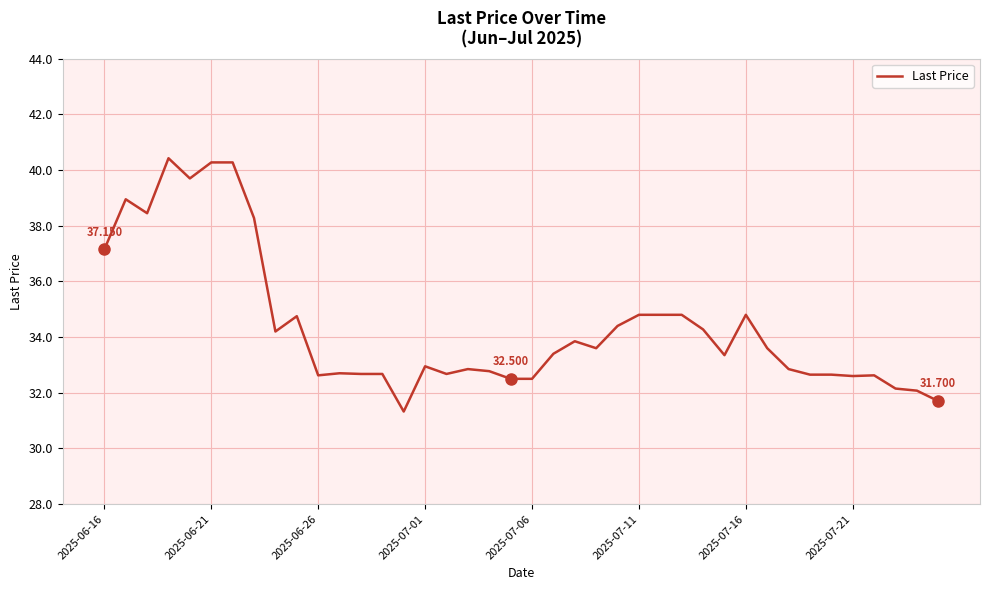

What is the greatest value displayed?

40.4